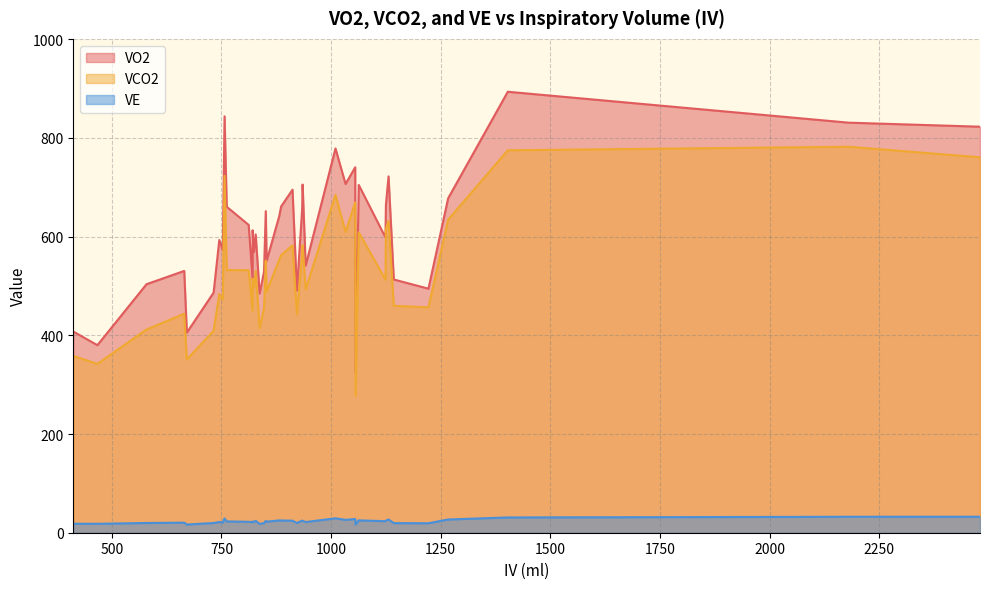

What is the value of the VE point at the 21st from the left?

32.3